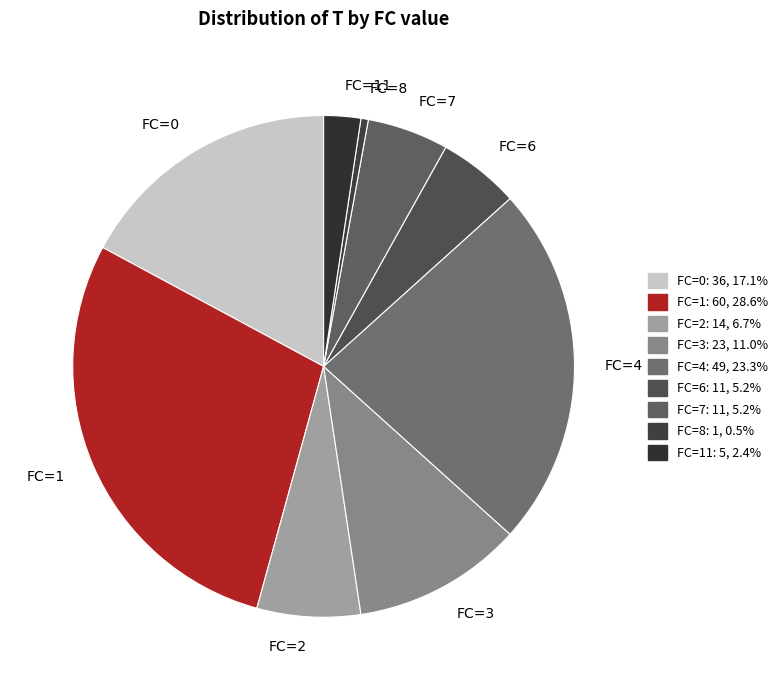

Is the sum of FC=1 and FC=3 greater than half?

No